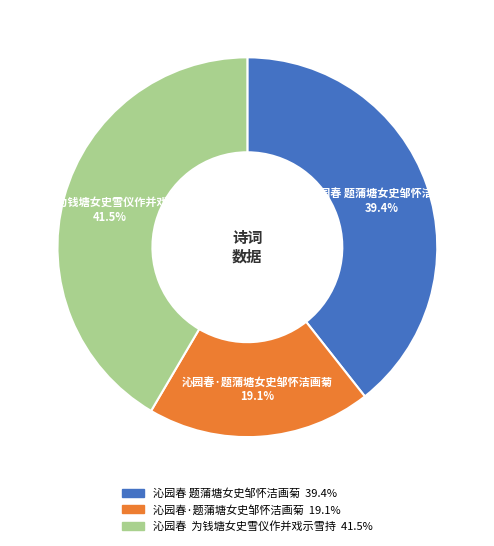

Which slice is the largest?

沁园春 为钱塘女史雪仪作并戏示雪持